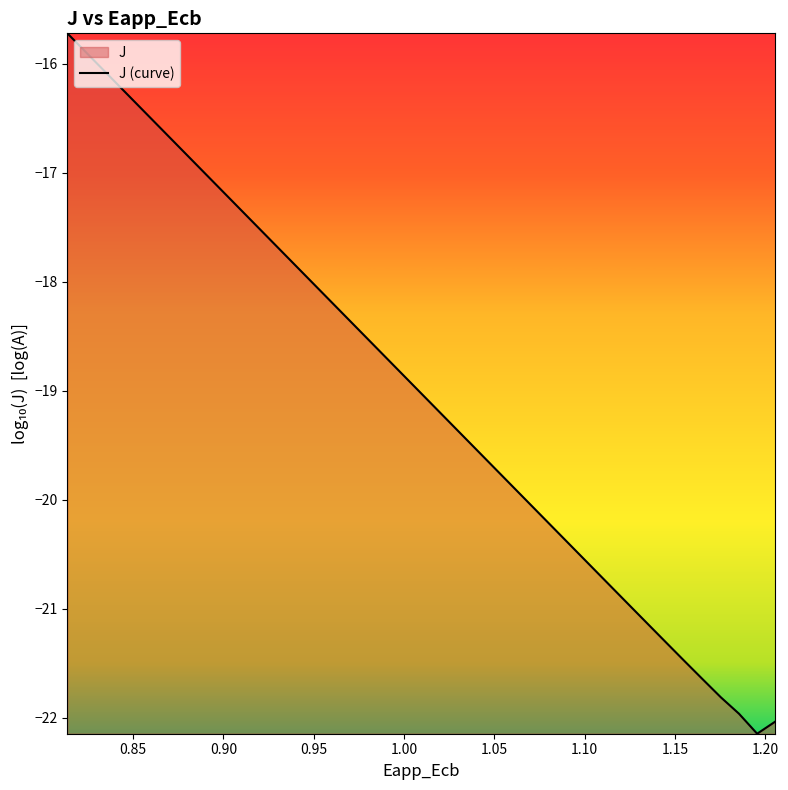

Reading right to left, what are all the values shown in this chart?

-22.0	-22.1	-22.0	-21.8	-21.6	-21.5	-21.3	-21.1	-21.0	-20.8	-20.6	-20.5	-20.3	-20.1	-20.0	-19.8	-19.6	-19.4	-19.3	-19.1	-18.9	-18.8	-18.6	-18.4	-18.3	-18.1	-17.9	-17.8	-17.6	-17.4	-17.2	-17.1	-16.9	-16.7	-16.6	-16.4	-16.2	-16.1	-15.9	-15.7